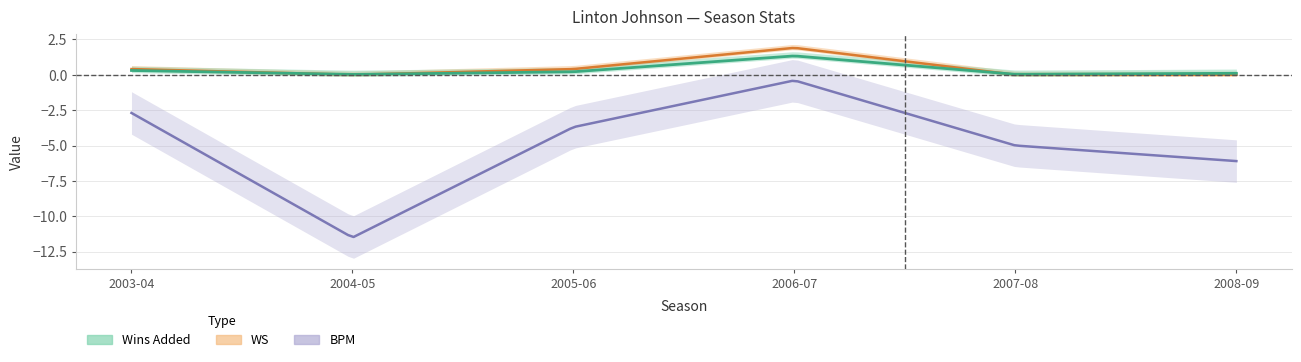

What is the sum of the Wins Added values at 2008-09 and 2003-04?

0.4